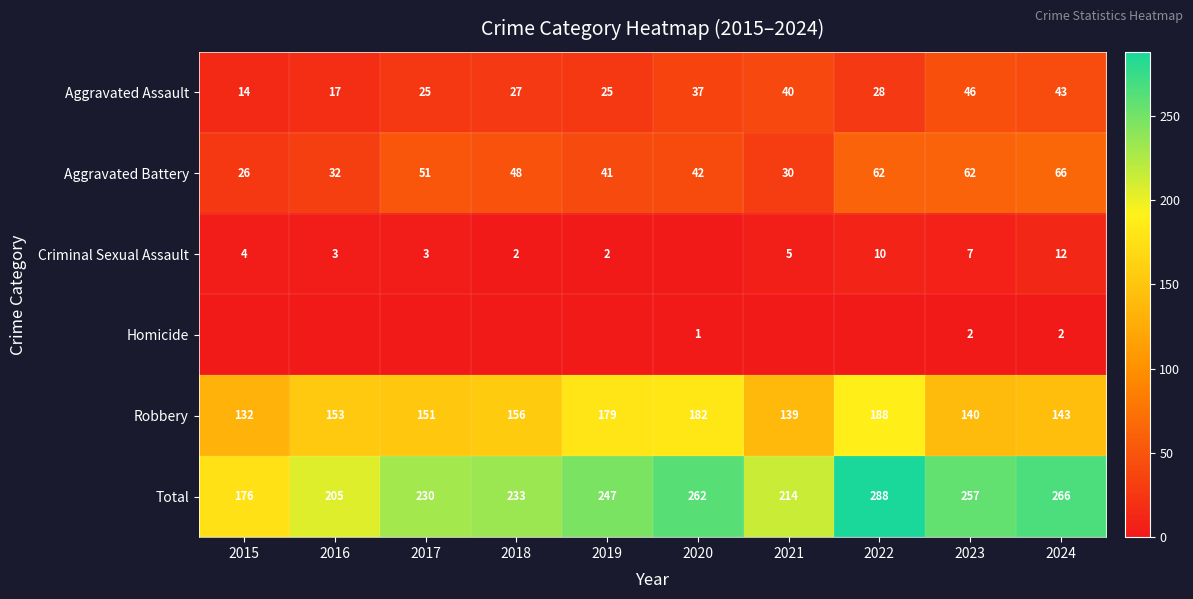

Where does the Aggravated Battery series first go above 48?

2017